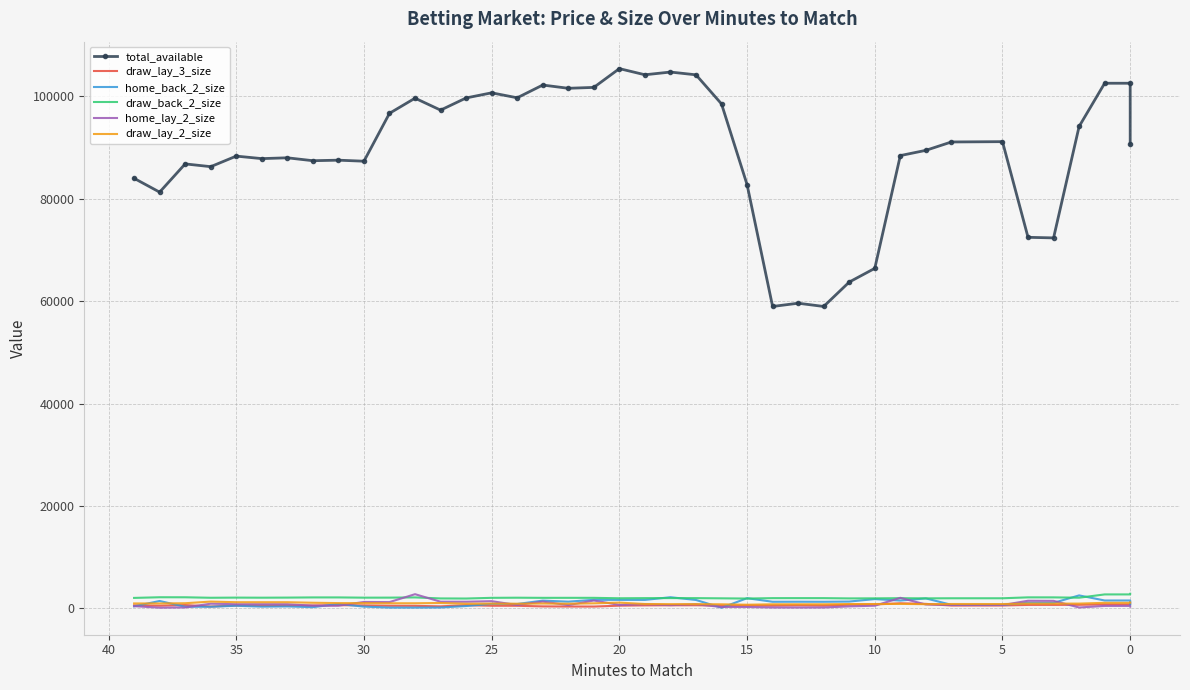

What is the average value of the draw_back_2_size series?

2097.5